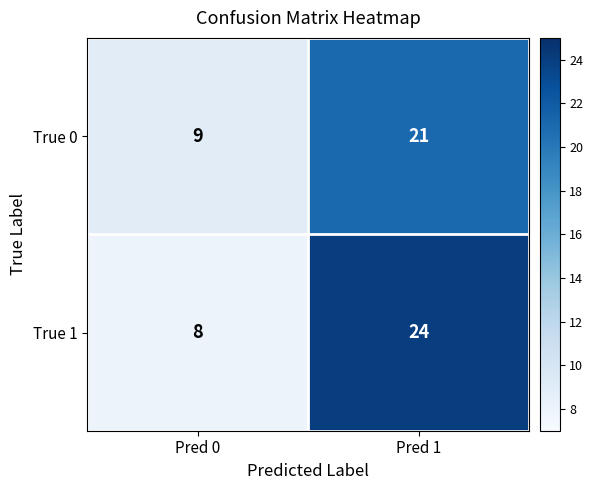

What is the difference between the highest and lowest values at Pred 1?

3